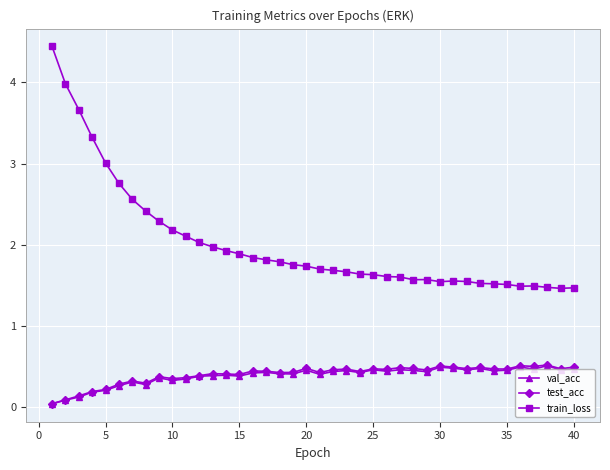

What is the value of the val_acc point at the 28th from the left?

0.5